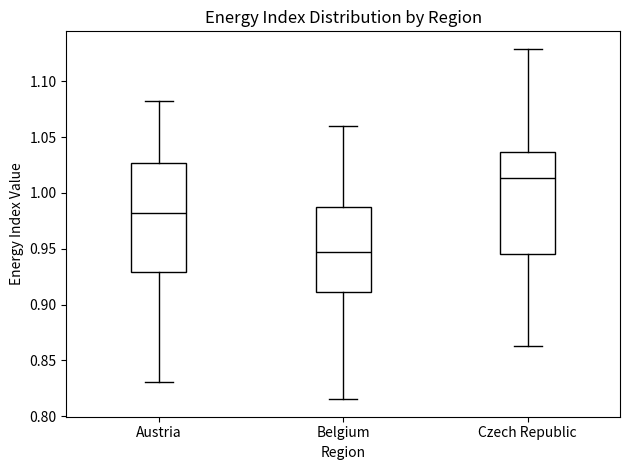

Comparing the boxes themselves (not the whiskers), which one is the tallest?

Austria